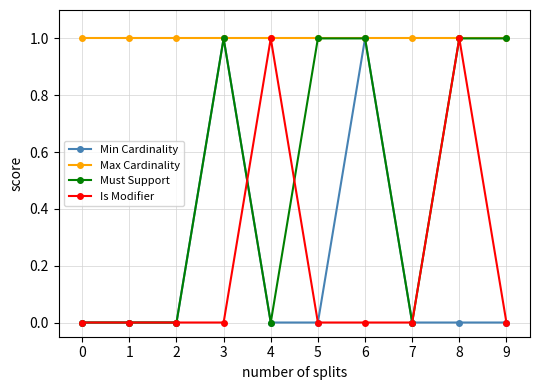

How many Is Modifier values are between 0 and 1?

10